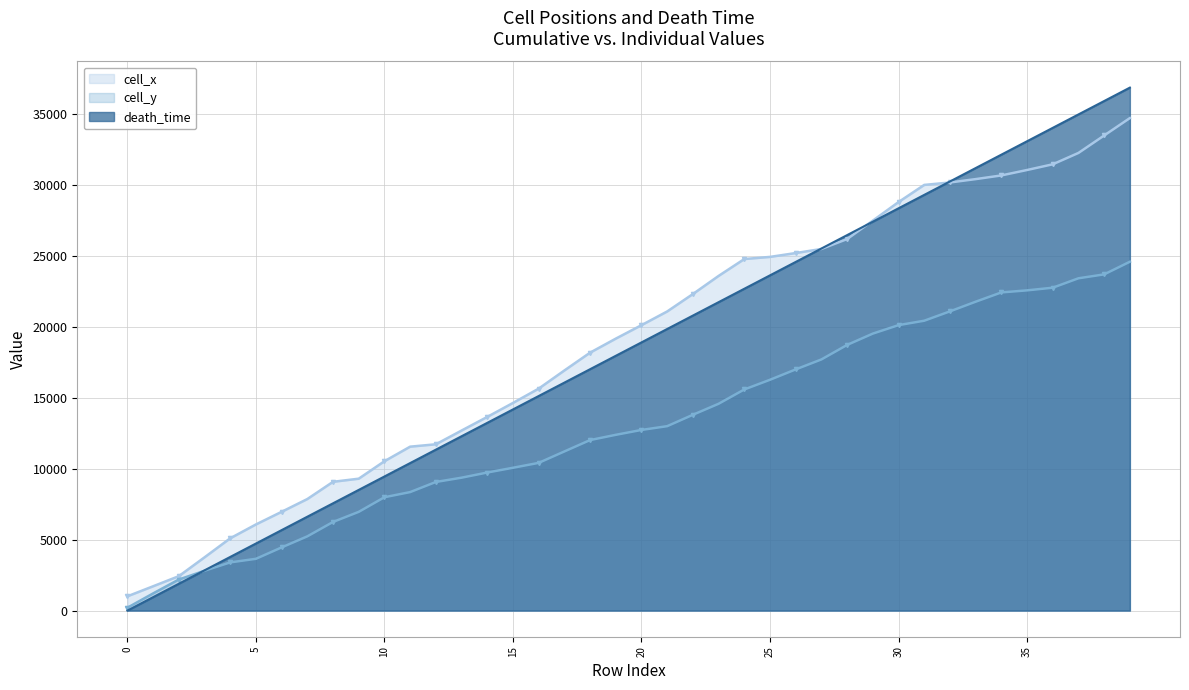

At which category is the sum across all series the highest?

39